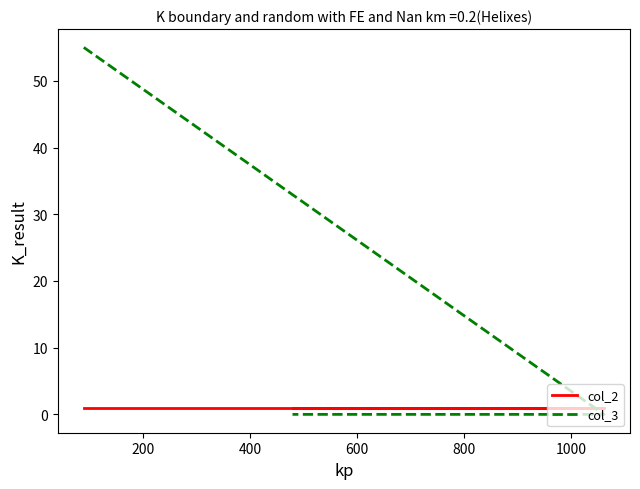

Reading left to right, list all the values displayed in this chart.

col_2: 1	1	1
col_3: 55	0	0